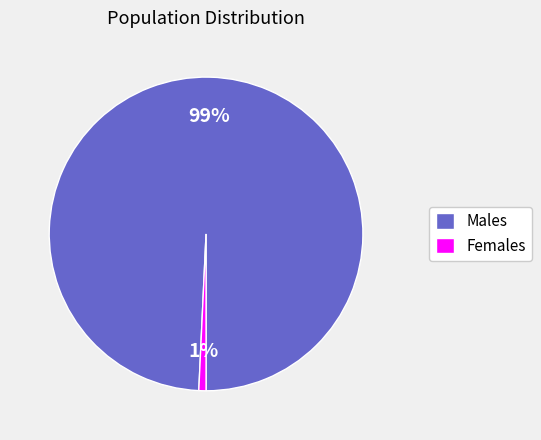

What percentage is the Females slice, to the nearest percent?

1%